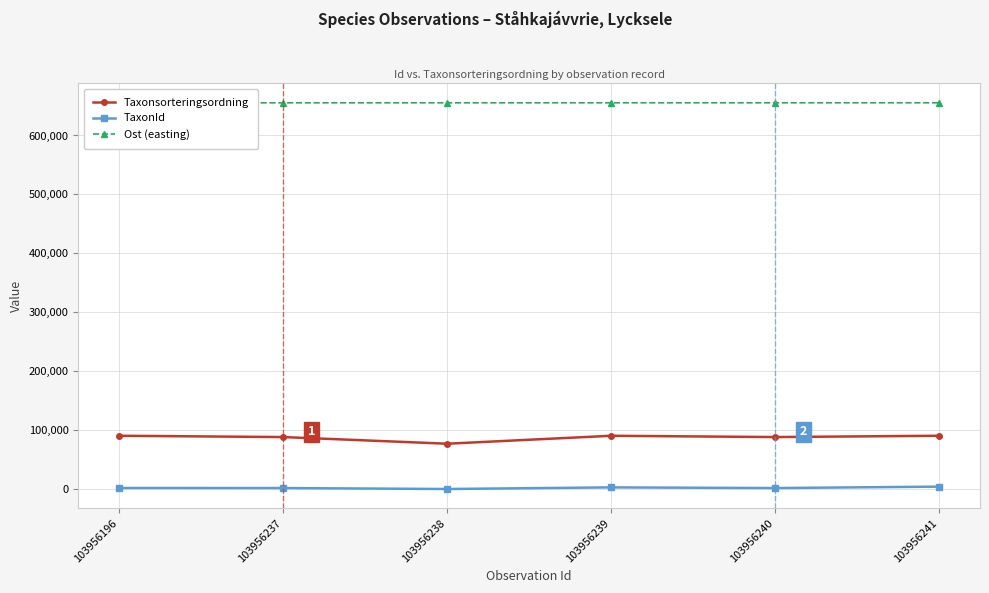

How many values in the Taxonsorteringsordning series exceed 90639?

2